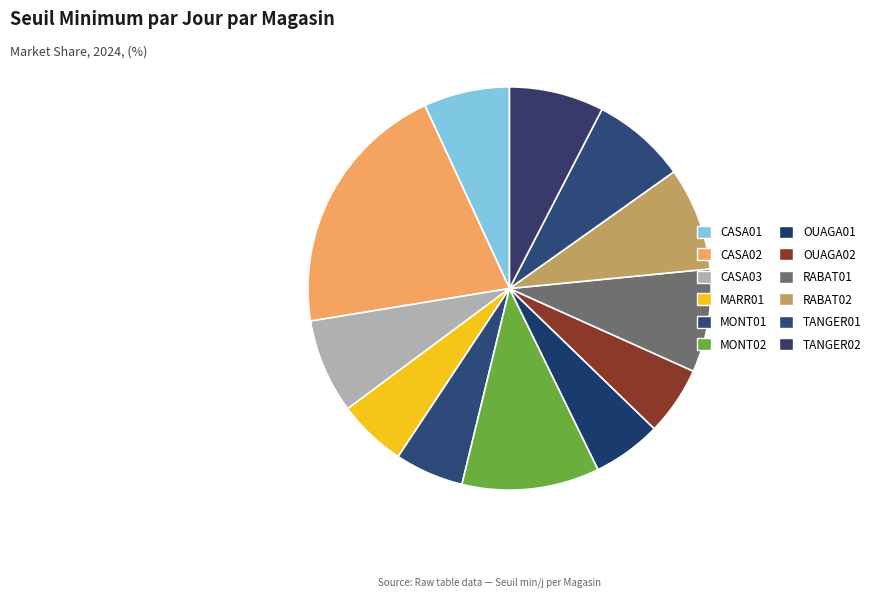

How many slices are in this pie chart?

12